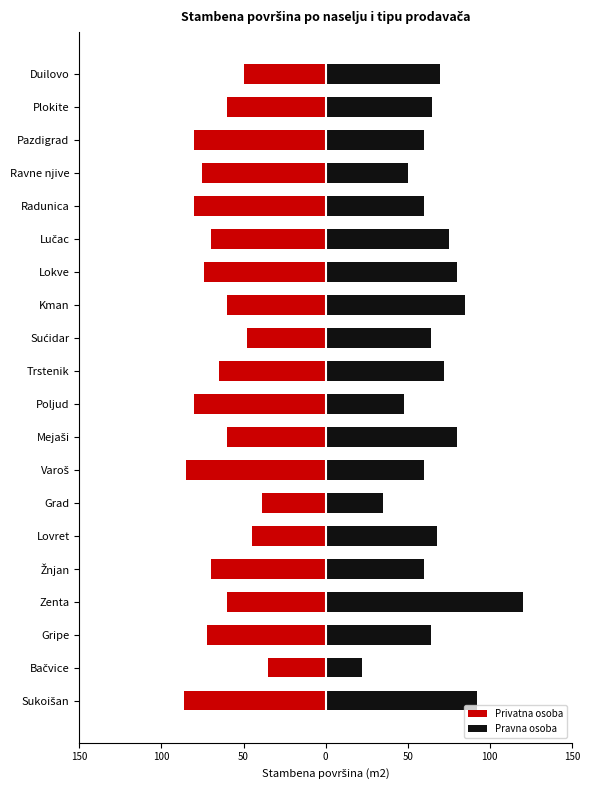

True or false: Pravna osoba has a value of 27 at Zenta.

False